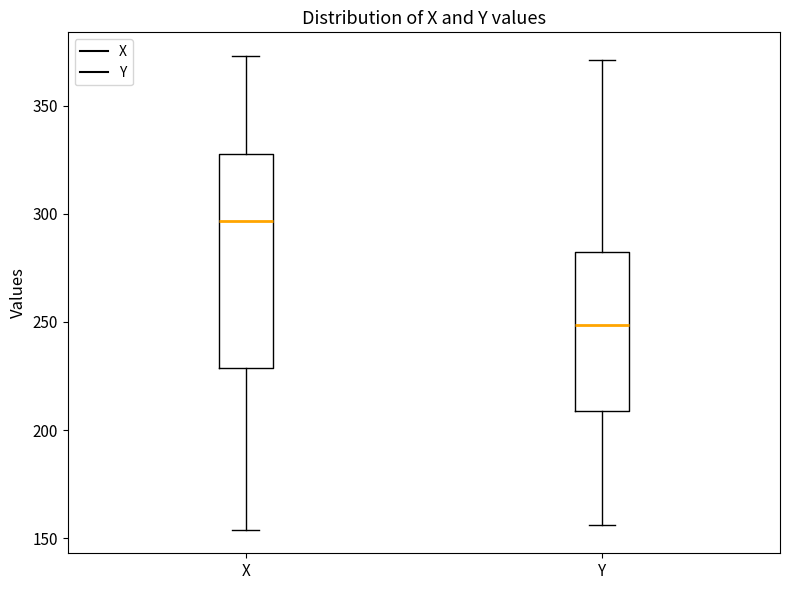

Reading left to right, read every box against the y-axis: the position of its median line, the range the box covers, and the ends of its whiskers. The values are not printed on the chart, so give them approximately, as read against the axis.

X: median 295, box 230 to 330, whiskers 155 to 375
Y: median 250, box 210 to 285, whiskers 155 to 370